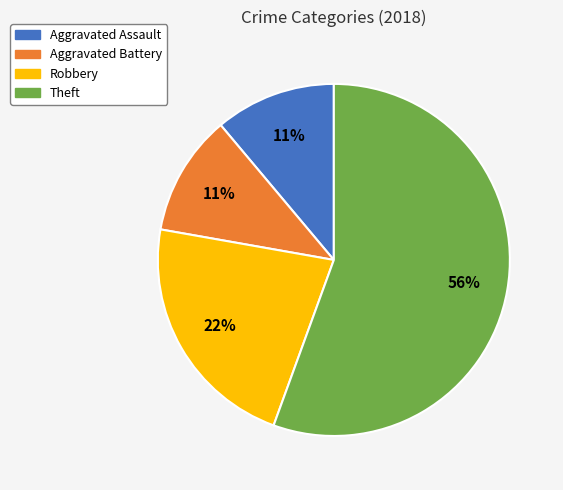

Which has a higher value, Aggravated Battery or Robbery?

Robbery